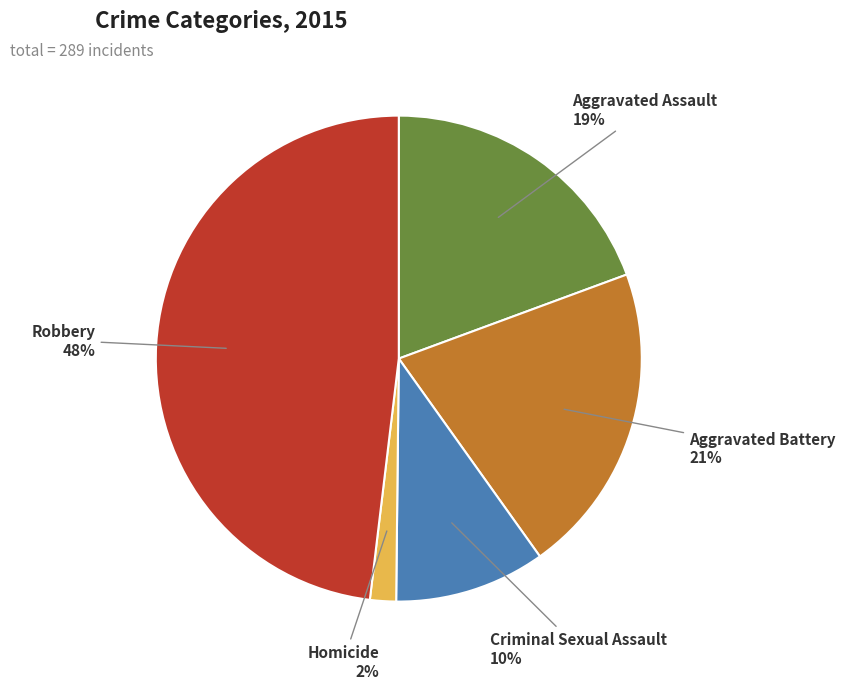

To the nearest percent, what is the difference between the Robbery and Aggravated Battery slice percentages?

27%